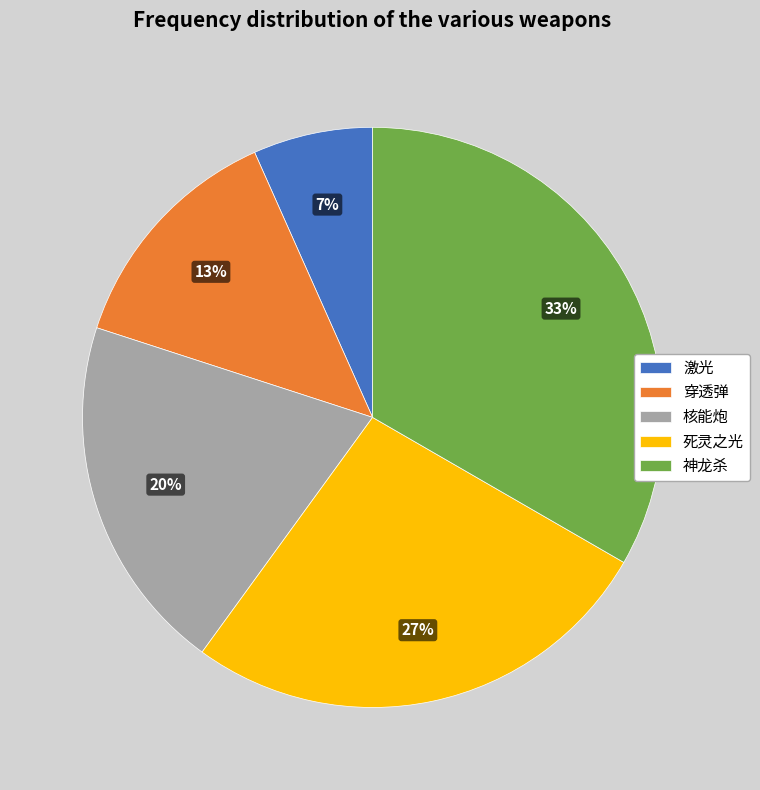

To the nearest percent, what portion does 死灵之光 represent?

27%